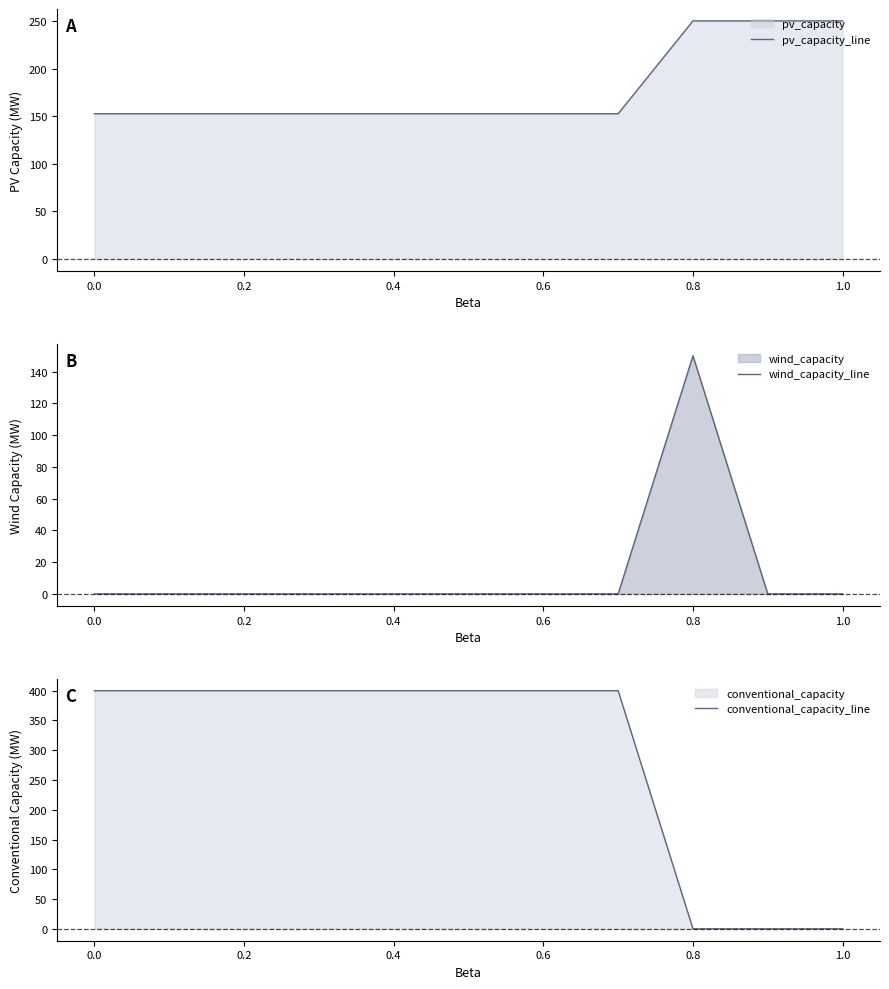

Is it true that pv_capacity_line equals 44.3 at 0.6?

False